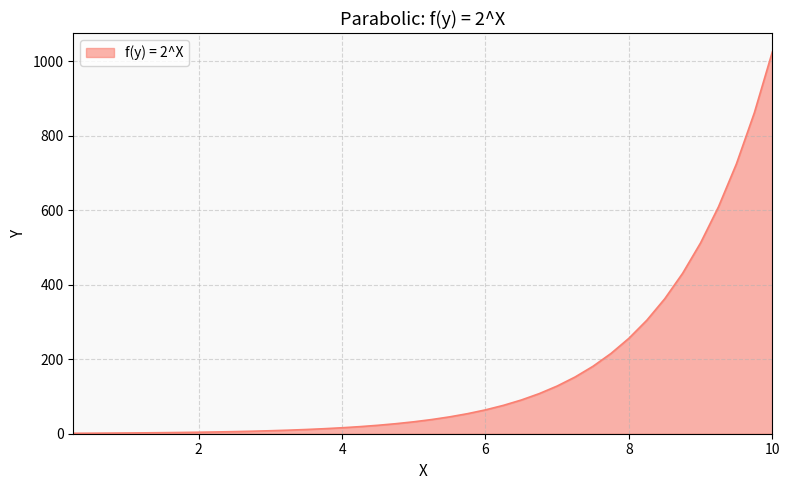

What is the greatest value displayed?

1024.0